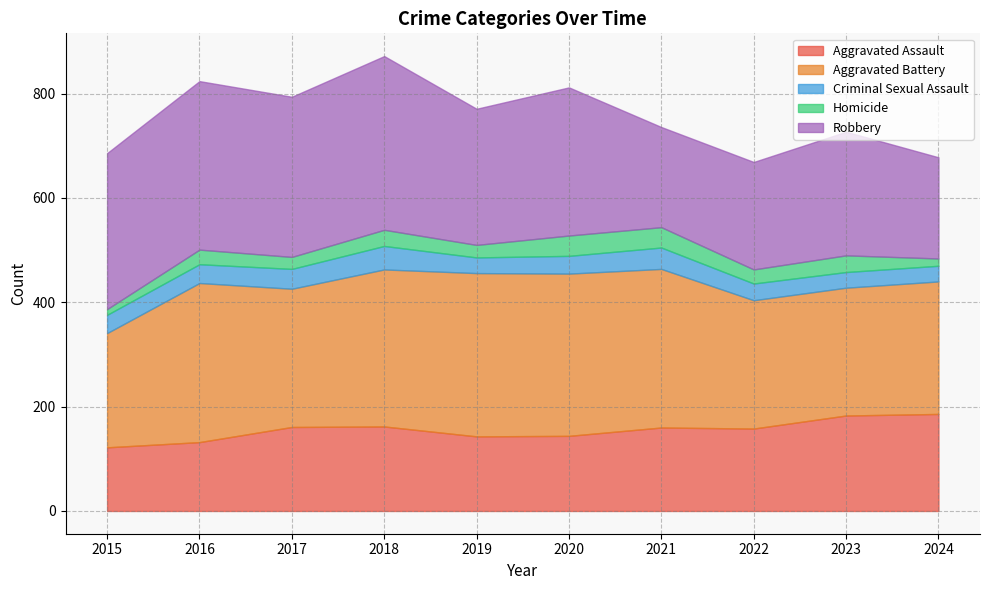

What value does the Aggravated Assault series have at 2022?

158